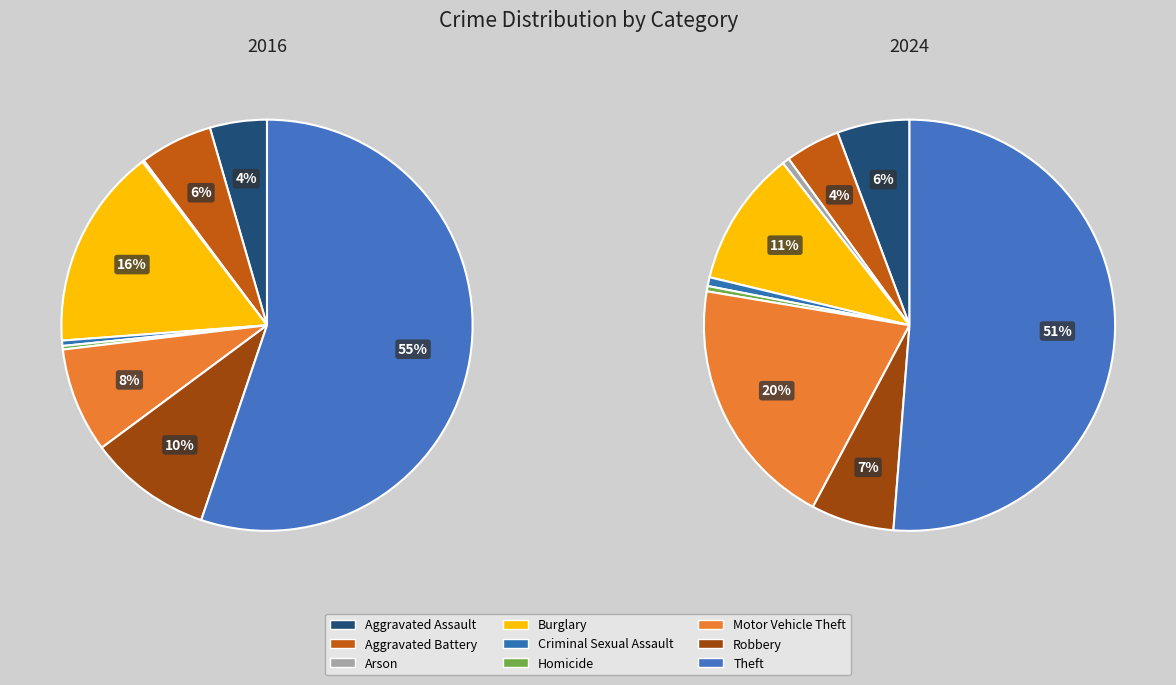

Is the sum of Burglary and Criminal Sexual Assault greater than half?

No